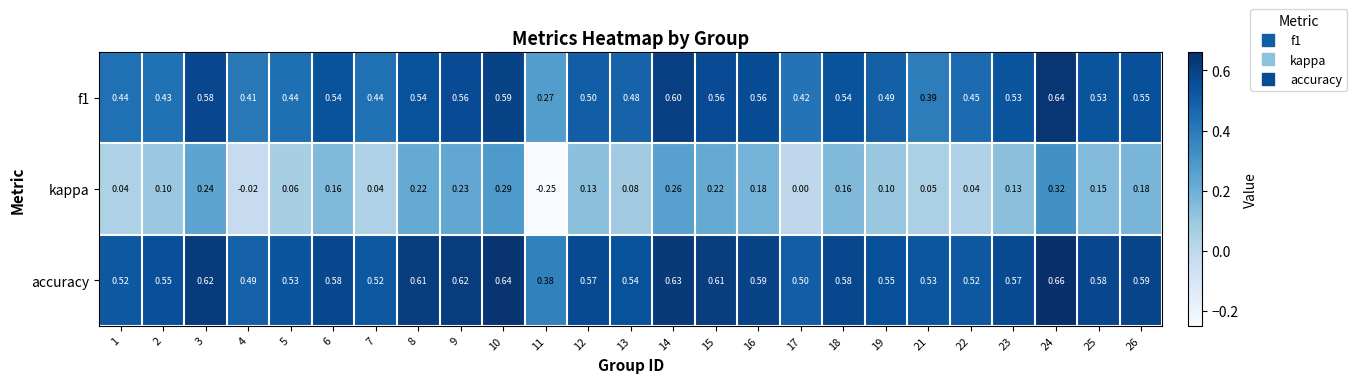

Which category has the highest value across all series?

24